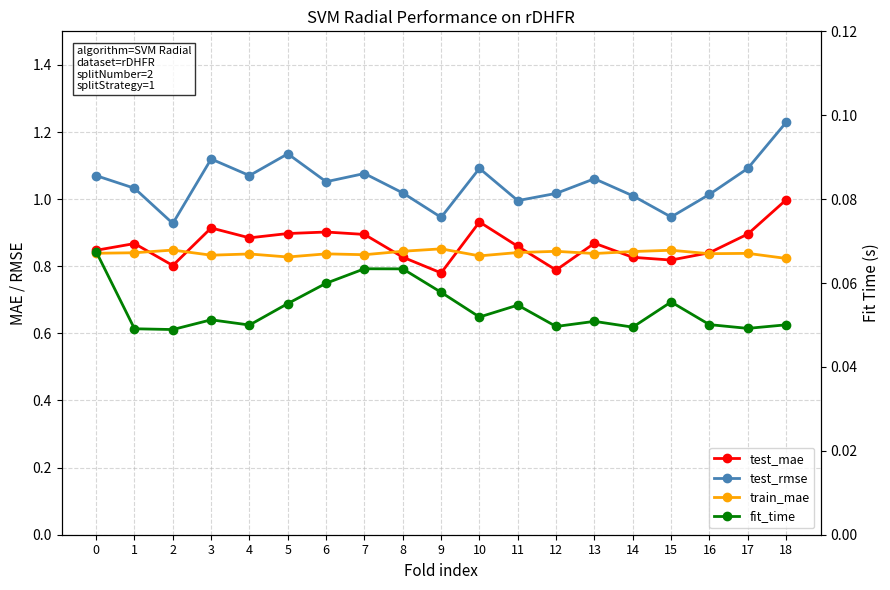

What is the value of the test_rmse point at the 16th from the left?

0.9